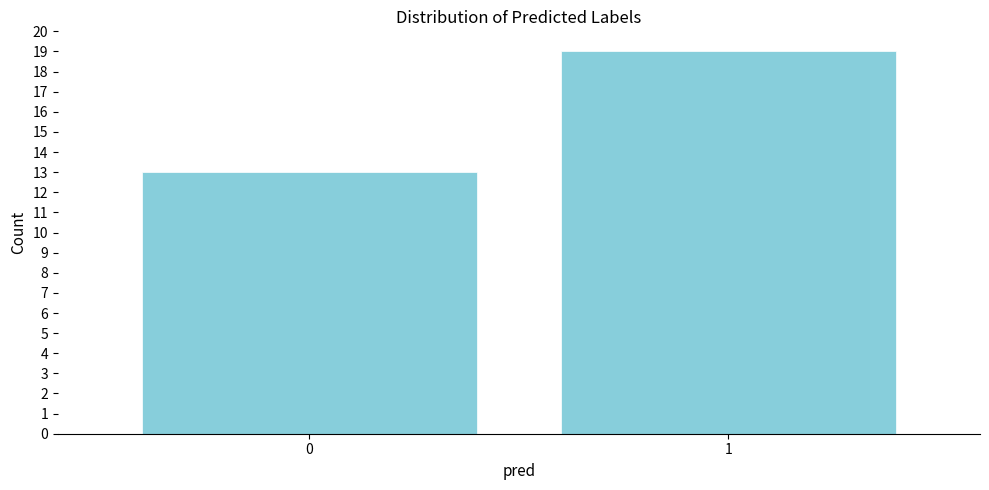

Reading left to right, list all the values displayed in this chart.

0=13	1=19